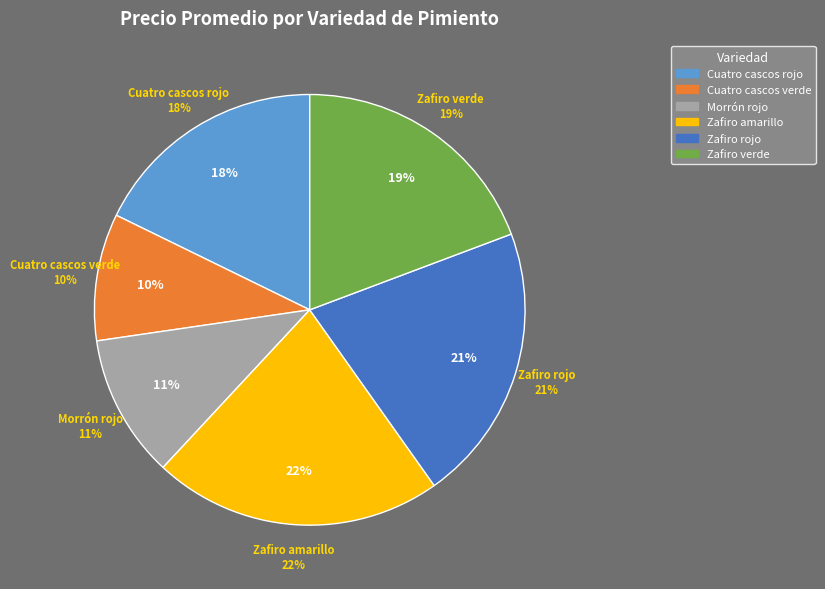

Is the sum of Zafiro amarillo and Cuatro cascos verde greater than half?

No